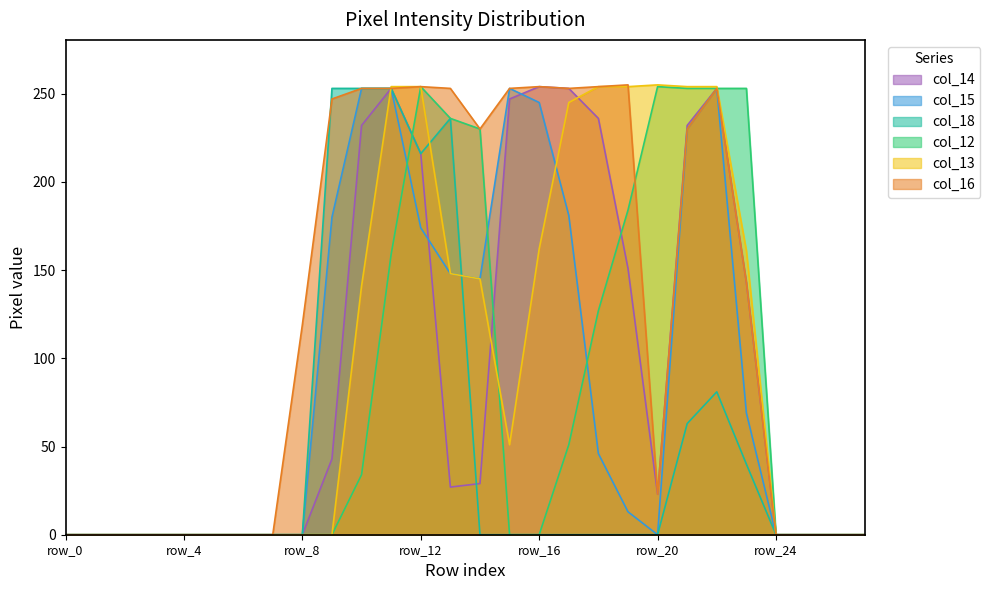

What is the difference between the maximum and second lowest values in the col_16 series?

255